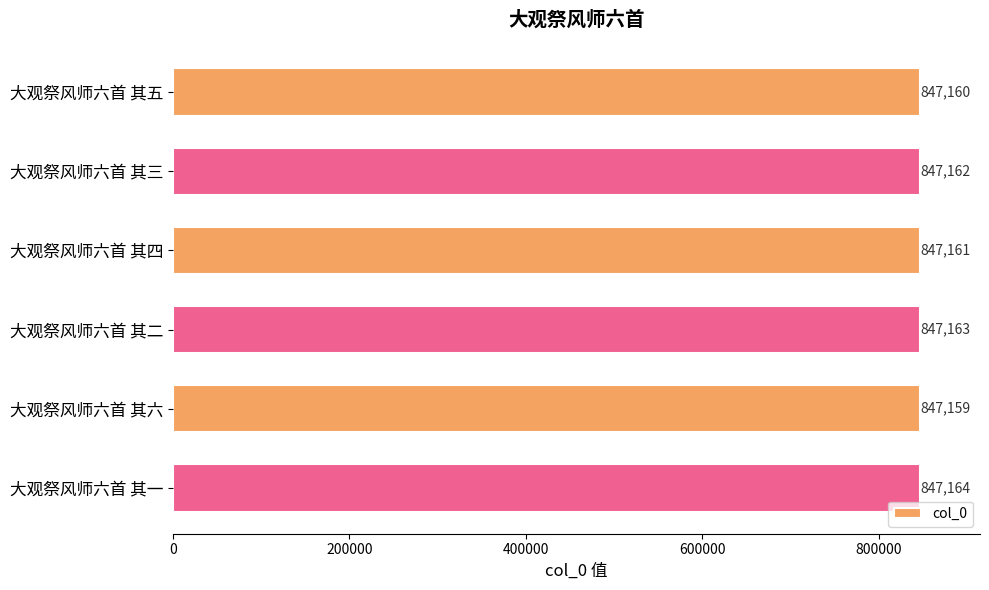

How many values are between 847160 and 847163?

4